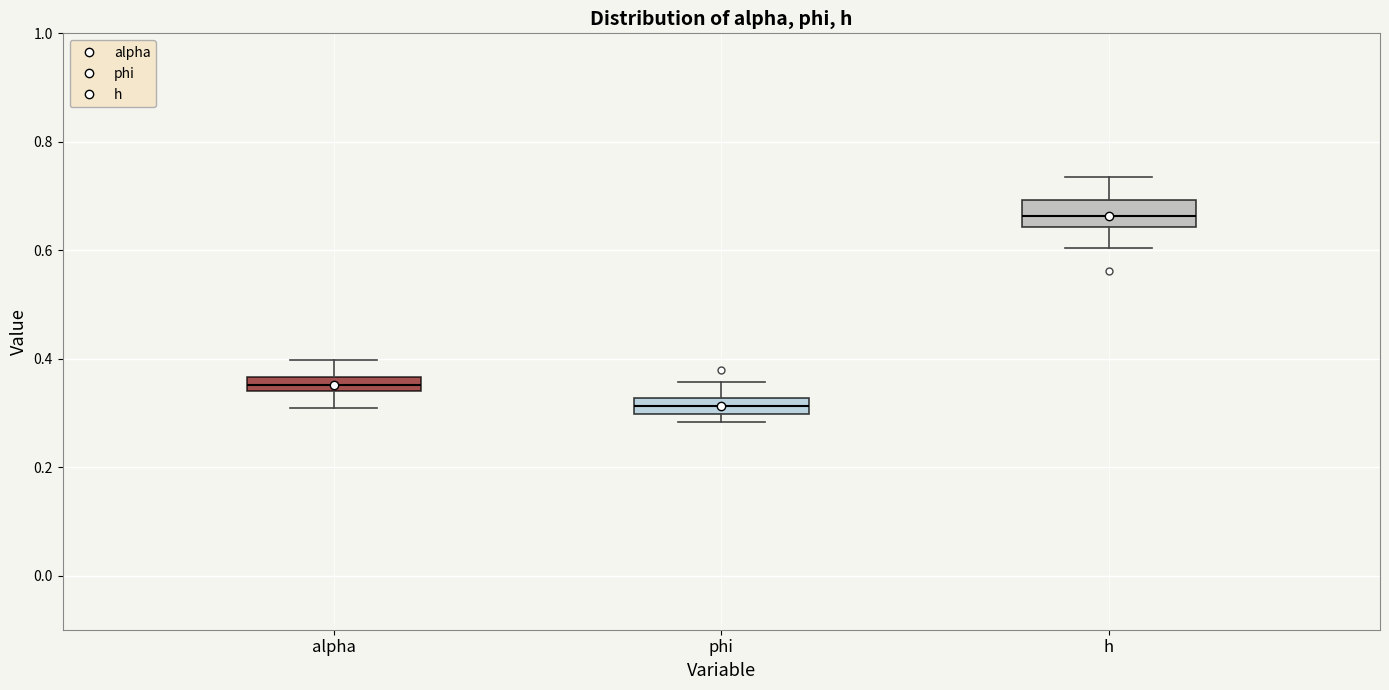

Which box's median line is the highest?

h